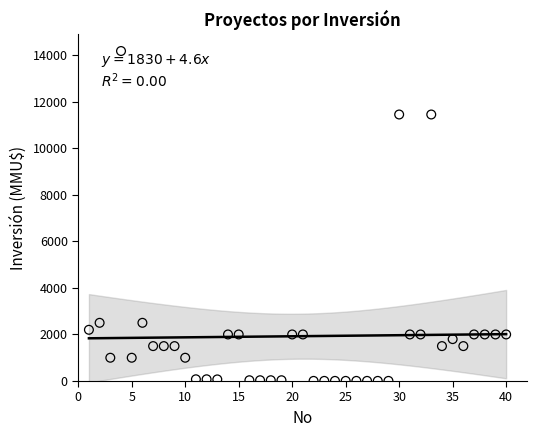

What is the range of Y values (max minus min)?

14165